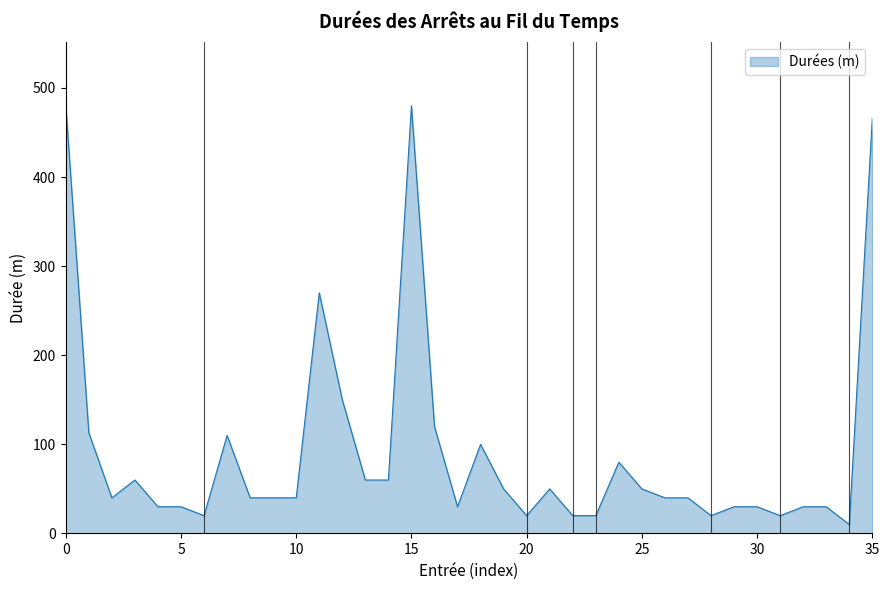

What is the greatest value displayed?

480